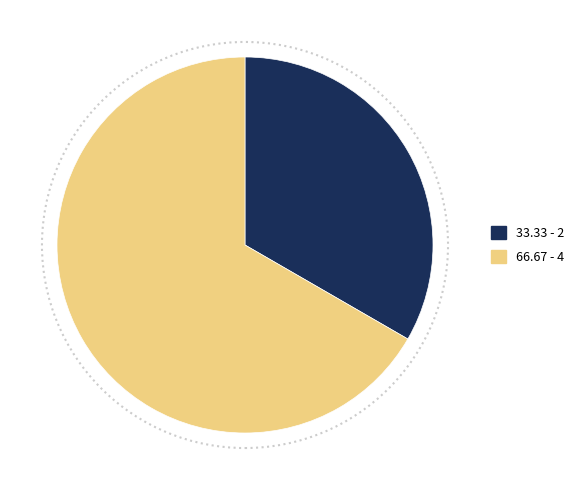

Which slice represents more than half of the pie?

66.67 - 4